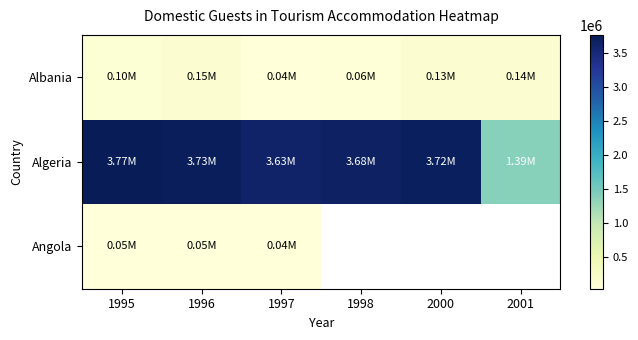

What is the spread (max minus min) of values at 1998?

3615000.0